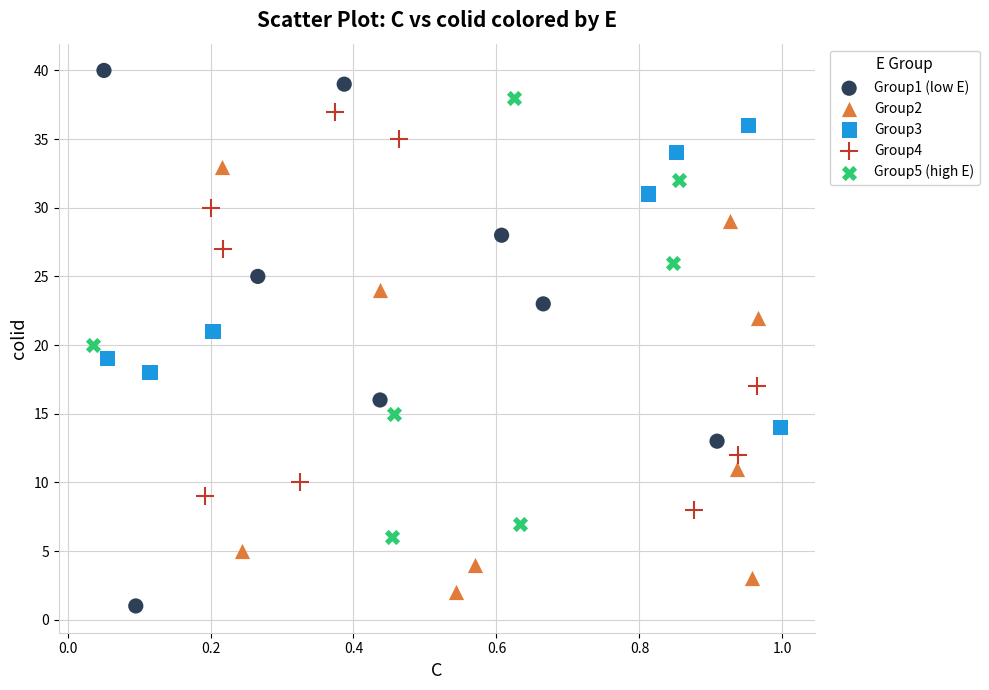

Which series has the widest spread of Y values?

Group1 (low E)